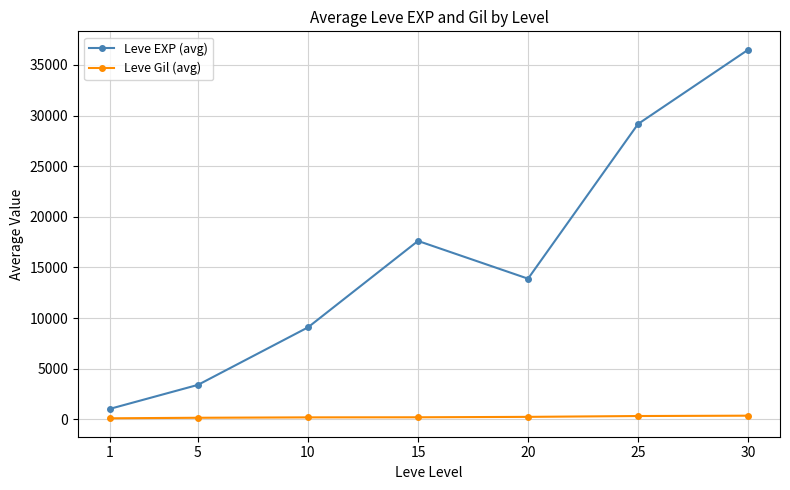

True or false: Leve EXP (avg) and Leve Gil (avg) cross at least once.

False